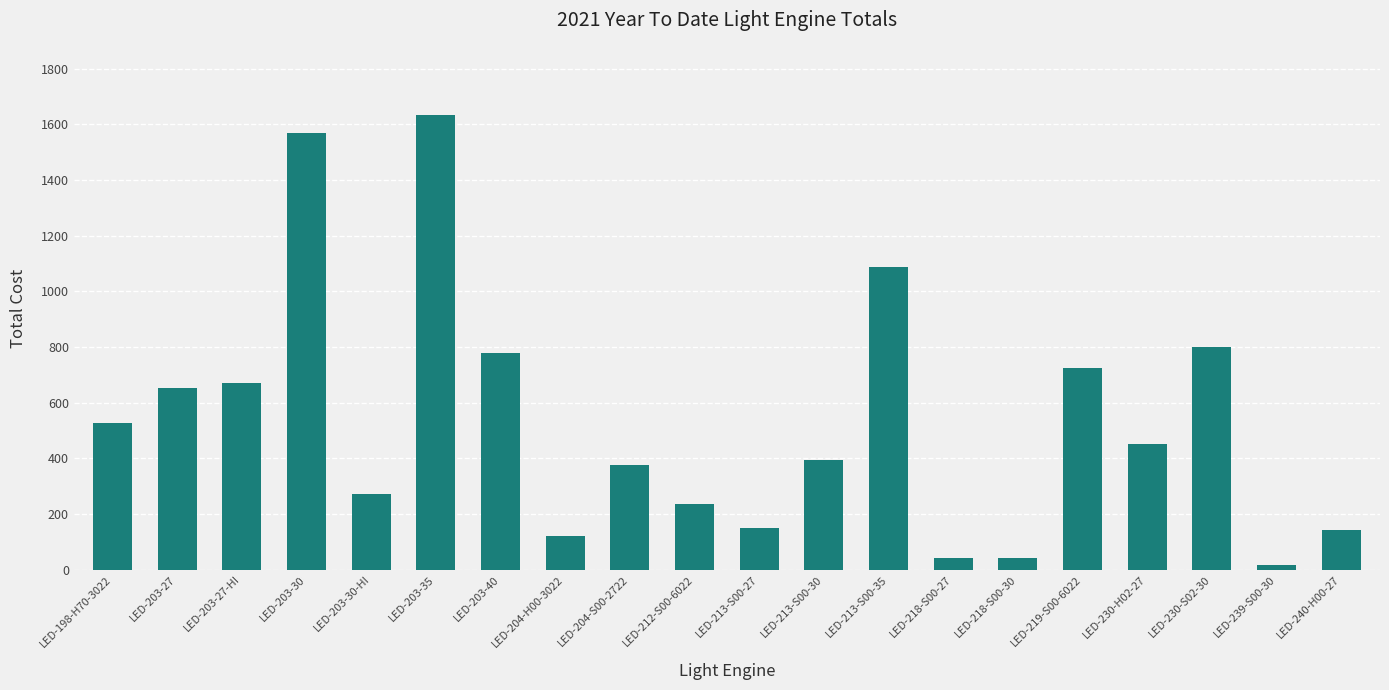

What is the change in value from LED-203-30-HI to LED-213-S00-27?

-122.8